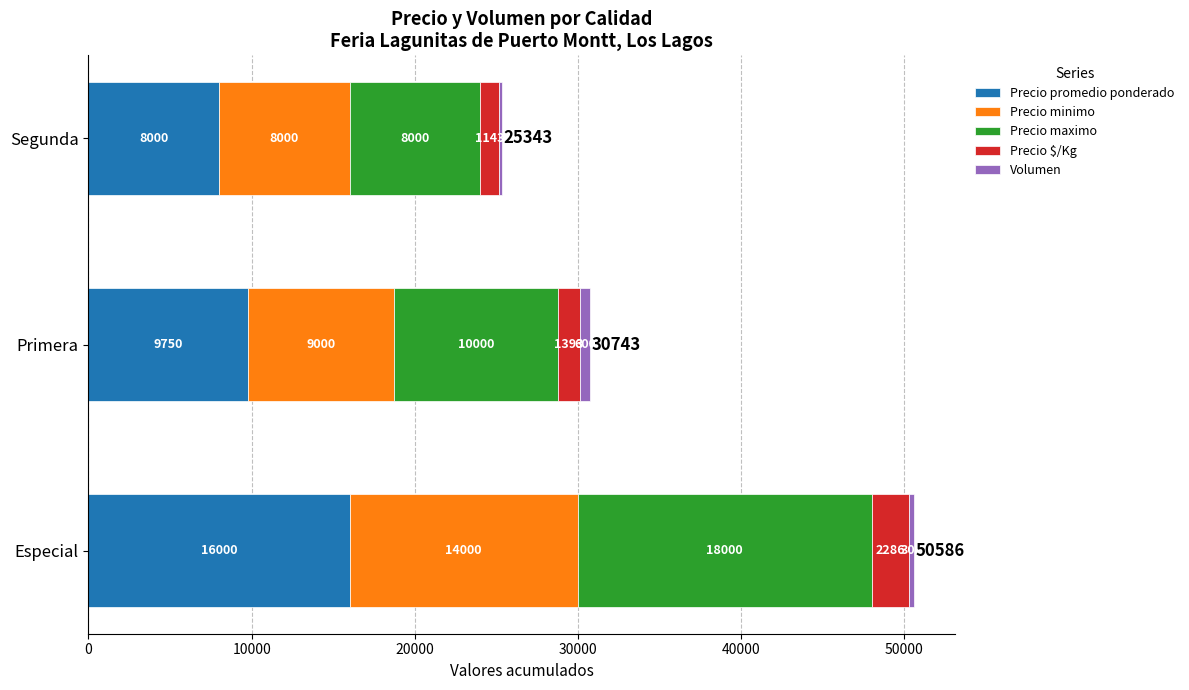

What is the total value across all series at Segunda?

25343